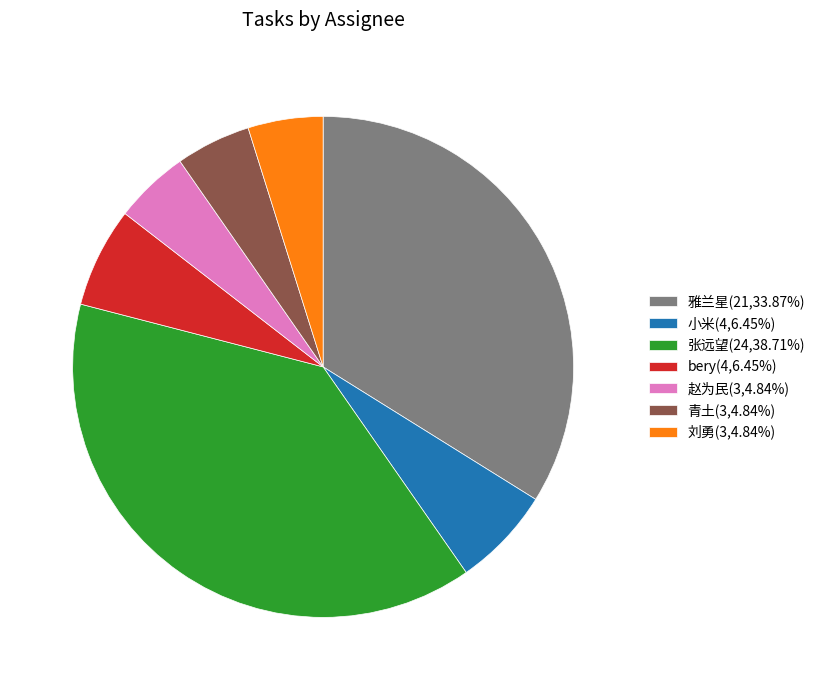

How many segments does this pie chart have?

7